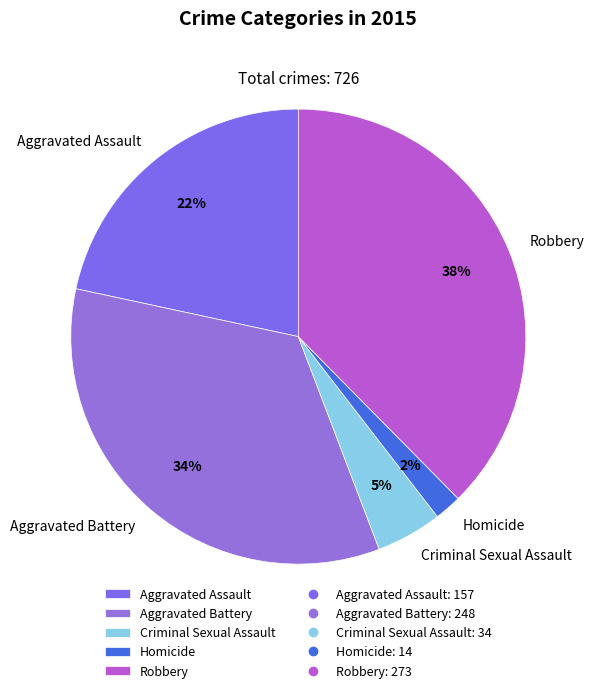

To the nearest percent, what is the average slice percentage?

20%